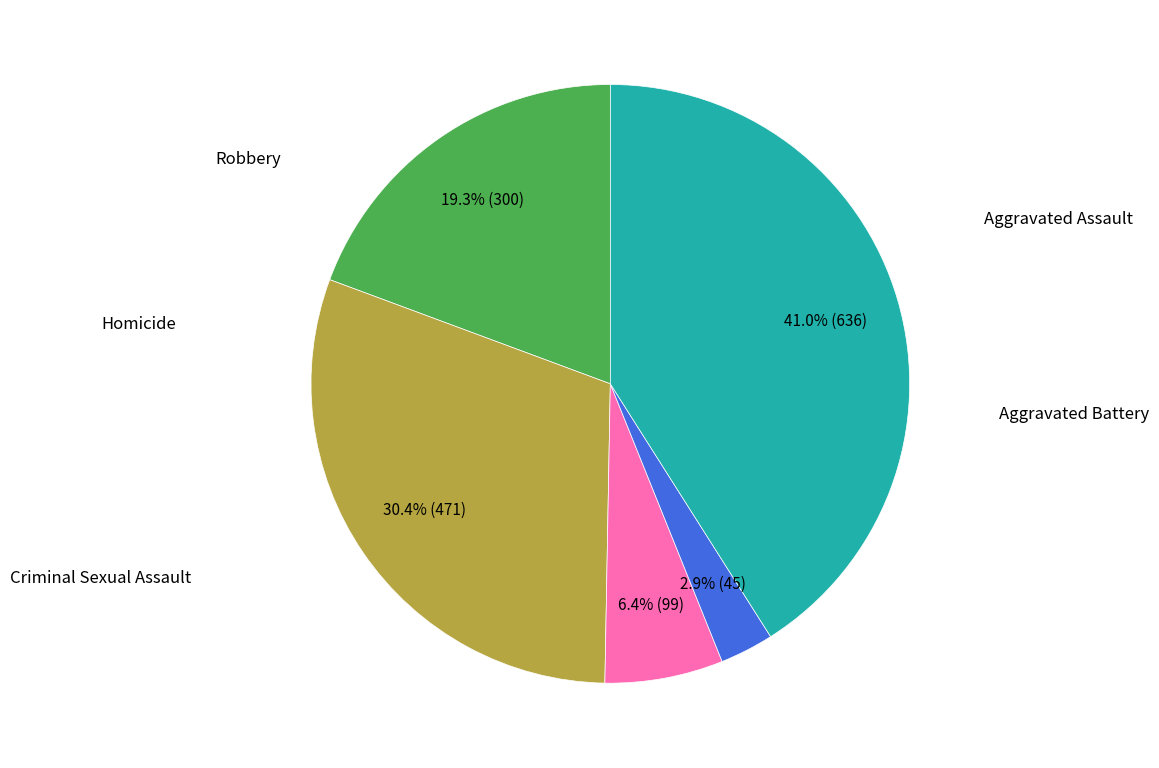

Is there any slice that represents more than half of the pie?

No